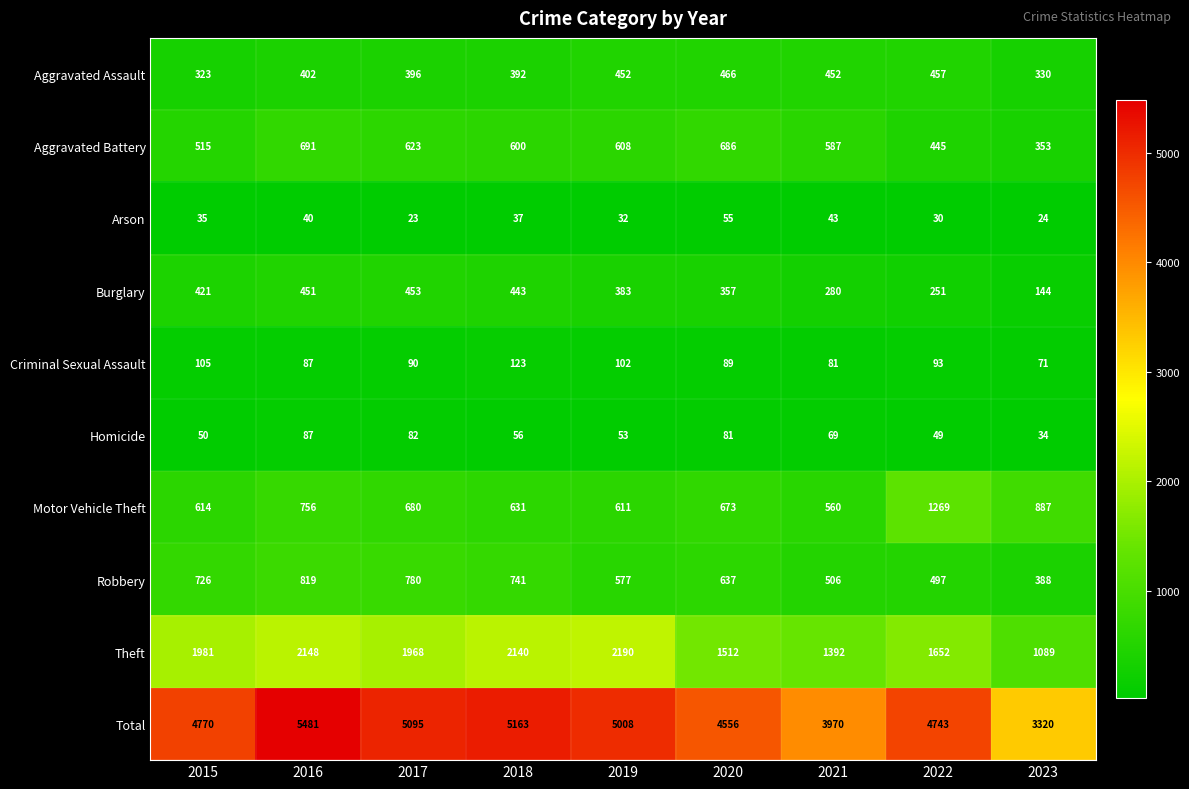

How many series are shown in this chart?

10